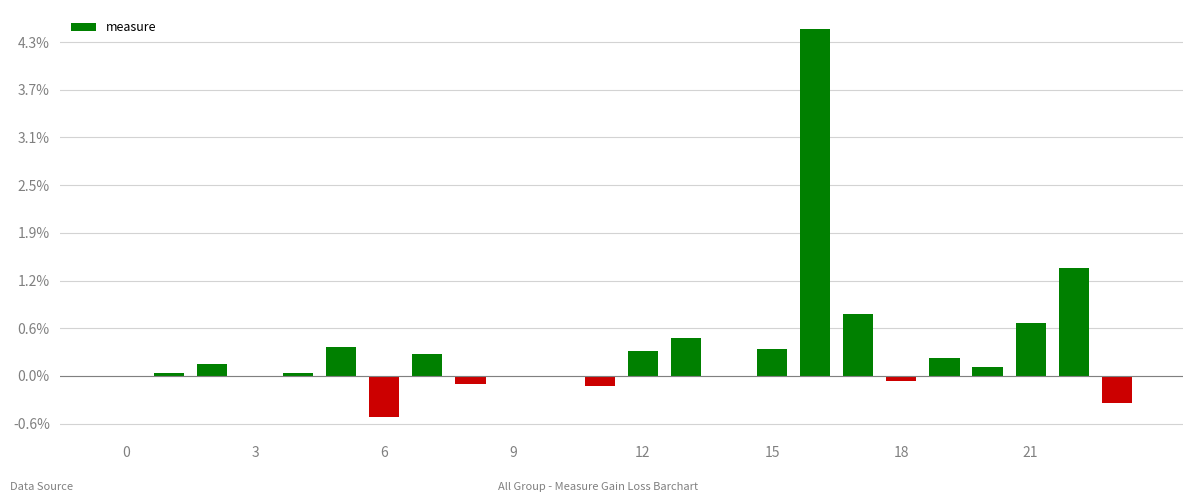

Are the bars horizontal?

No